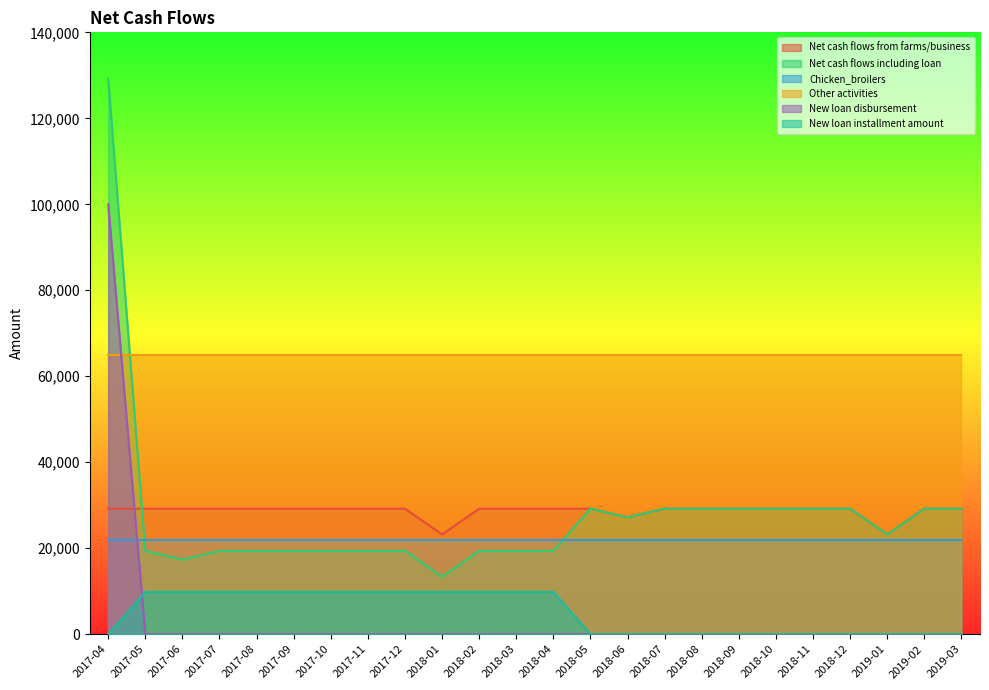

How many data points in Net cash flows including loan are above 23201?

12